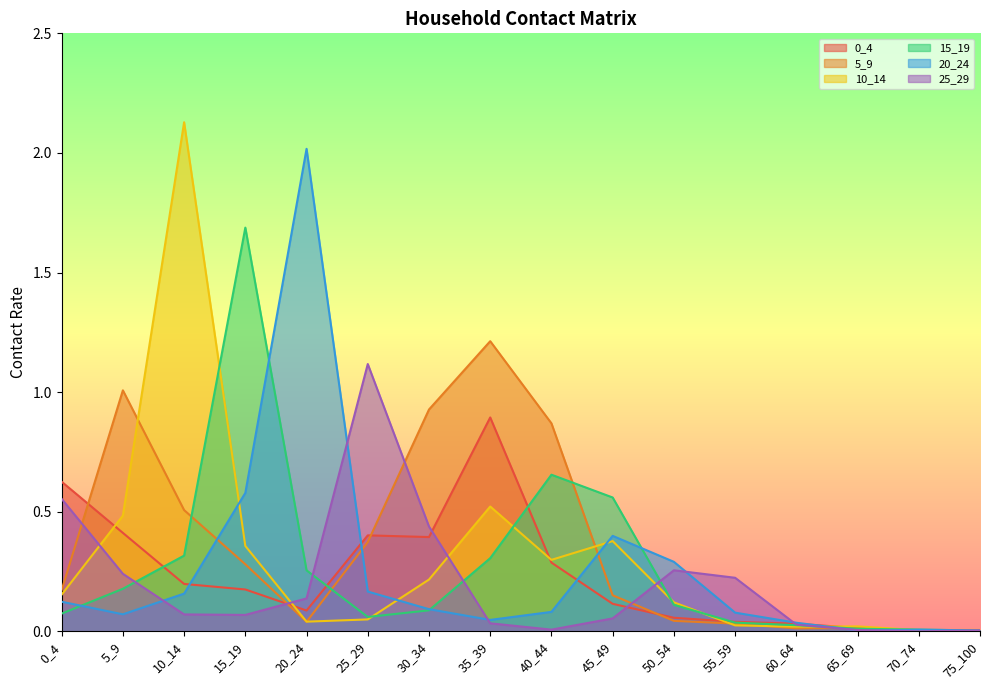

Read the 0_4 value at 25_29.

0.4